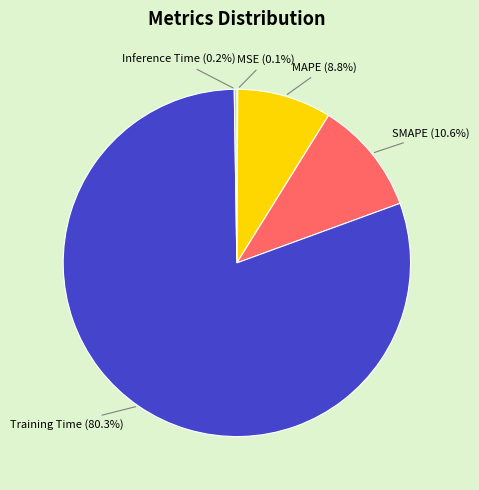

Is the sum of MAPE (8.8%) and SMAPE (10.6%) greater than half?

No